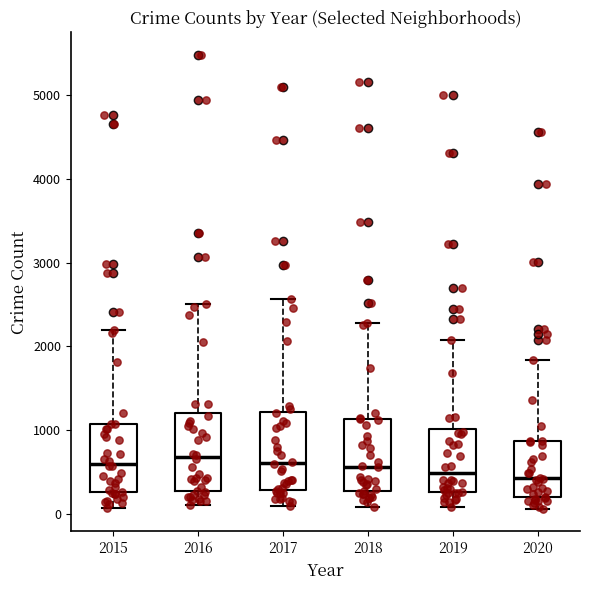

Where does the upper whisker of the box at x = 2016 end on the y-axis? The values are not printed on the chart, so give them approximately, as read against the axis.

2500